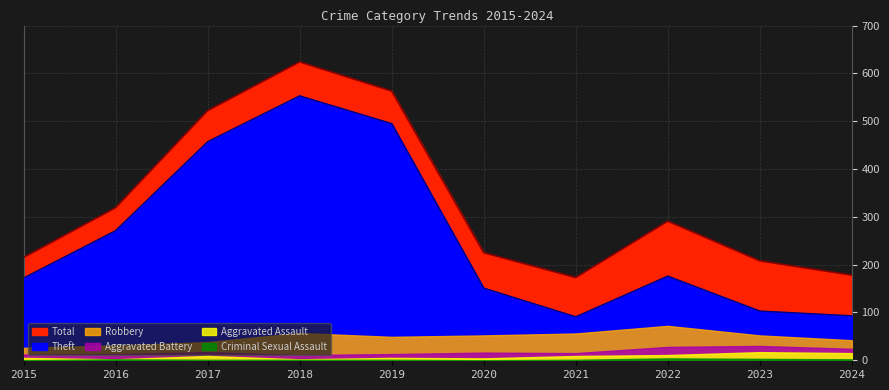

True or false: Aggravated Battery has more than 1 points higher than both neighbors.

True